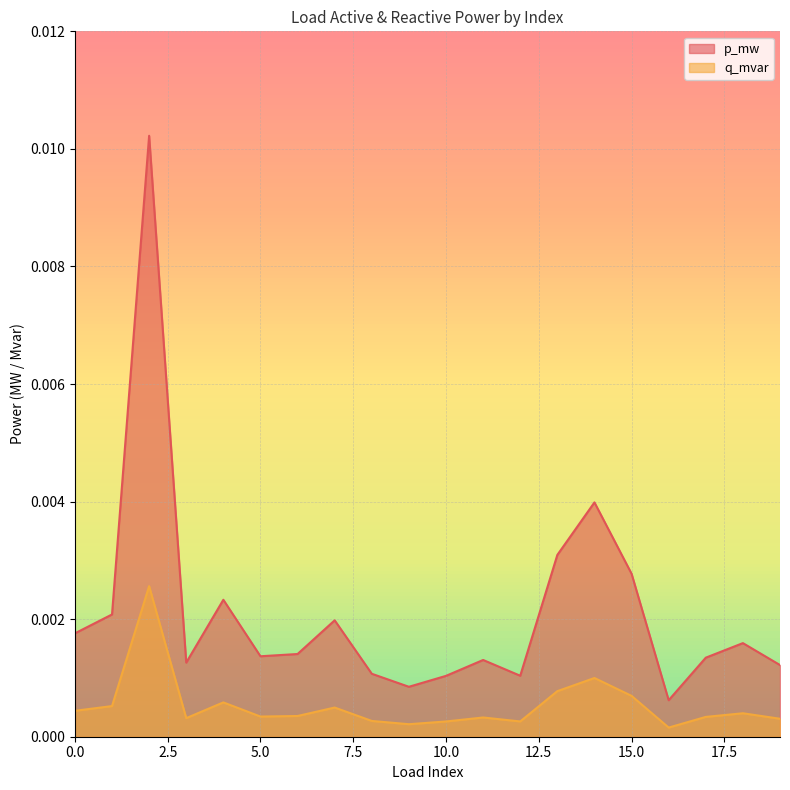

At which category does p_mw reach its first local peak?

2